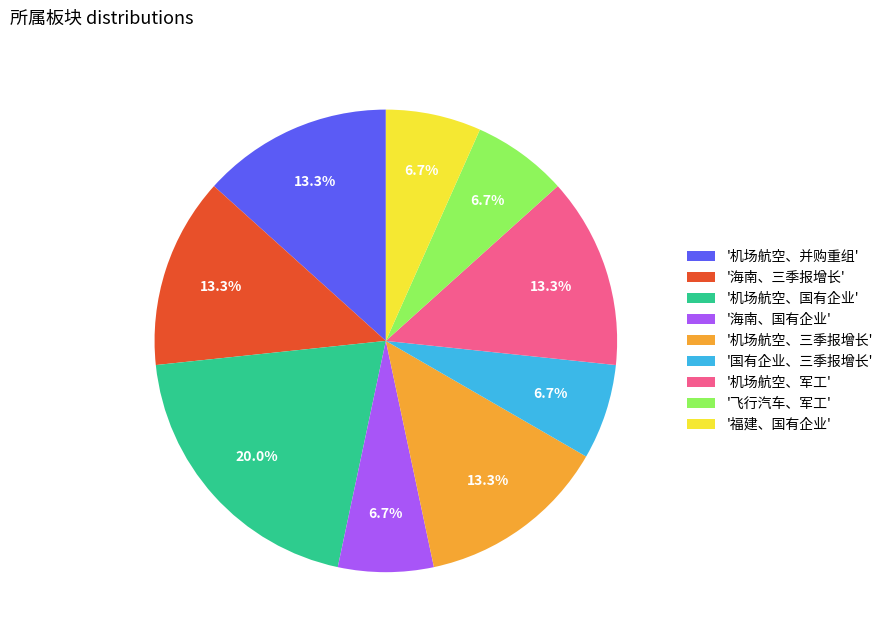

Count the number of slices in the pie.

9